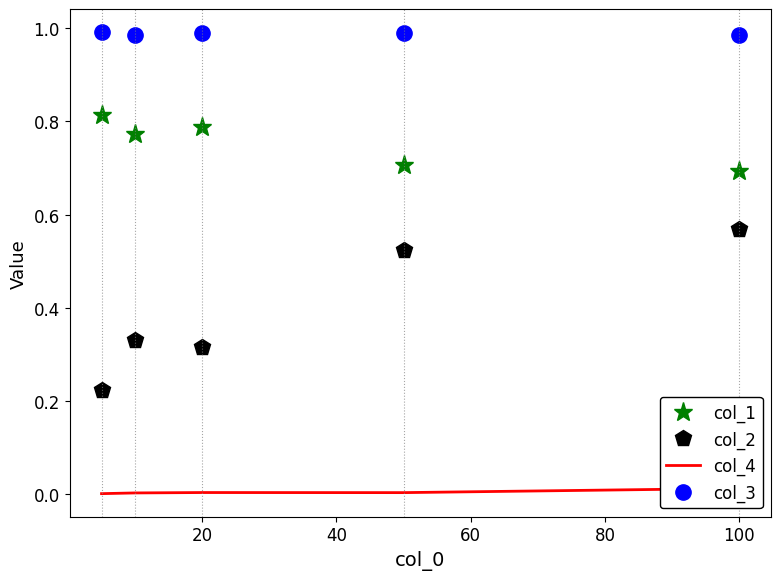

Which series has the widest spread of values?

col_2